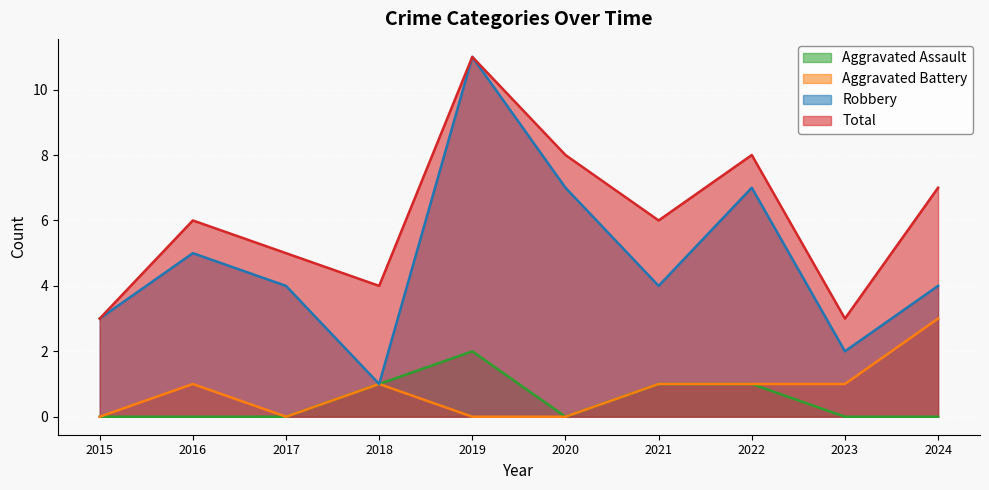

Is it true that Robbery equals 2 at 2023?

True